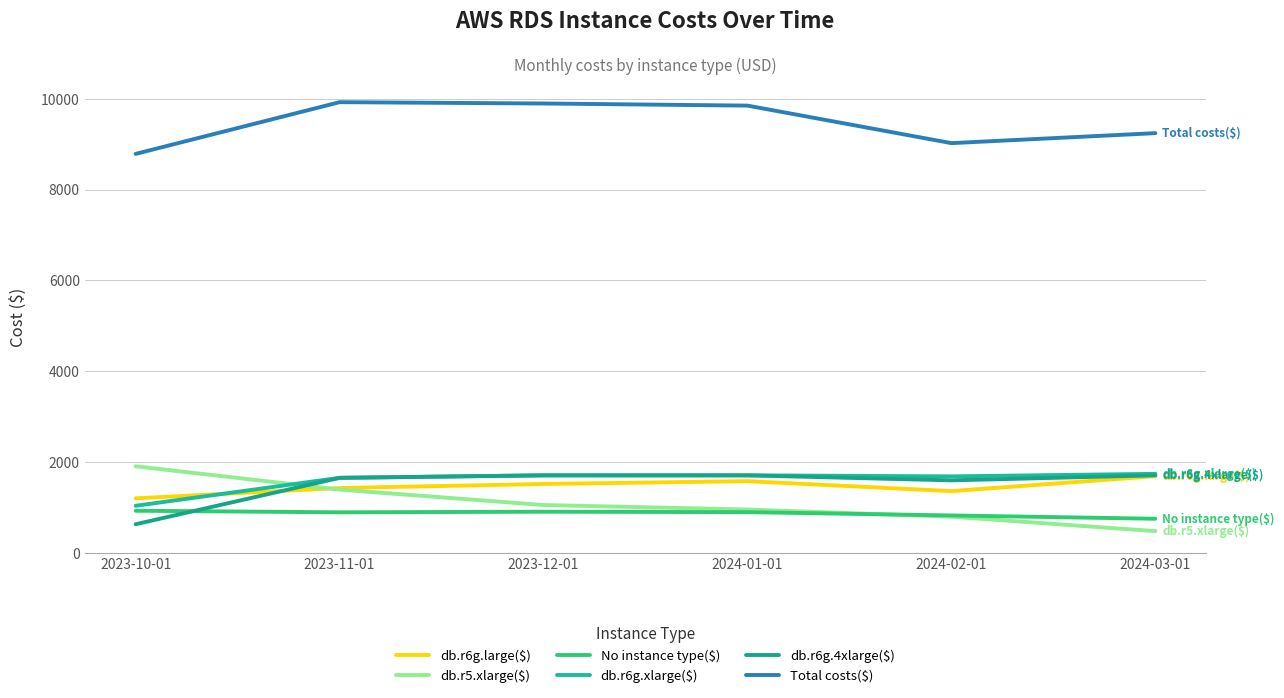

Reading right to left, list all the values displayed in this chart.

db.r6g.large($): 1686.1	1357.6	1576.6	1514.8	1425.6	1198.3
db.r5.xlarge($): 476.2	794.1	952.3	1051.2	1390.6	1904.6
No instance type($): 748.4	821.2	894.1	903.7	890.1	925.4
db.r6g.xlarge($): 1738.3	1682.0	1705.2	1705.2	1650.2	1034.0
db.r6g.4xlarge($): 1704.9	1594.5	1704.5	1704.5	1649.5	627.6
Total costs($): 9243.2	9023.2	9849.7	9896.3	9925.6	8786.3